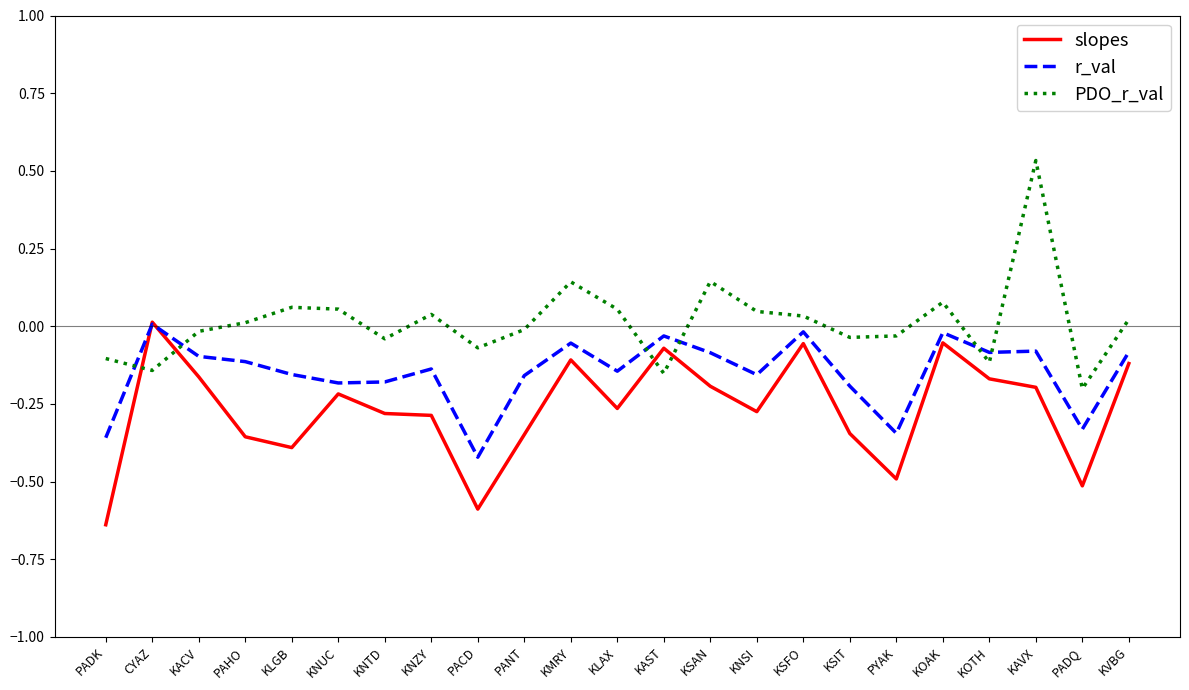

At which label does slopes reach its minimum?

PADK